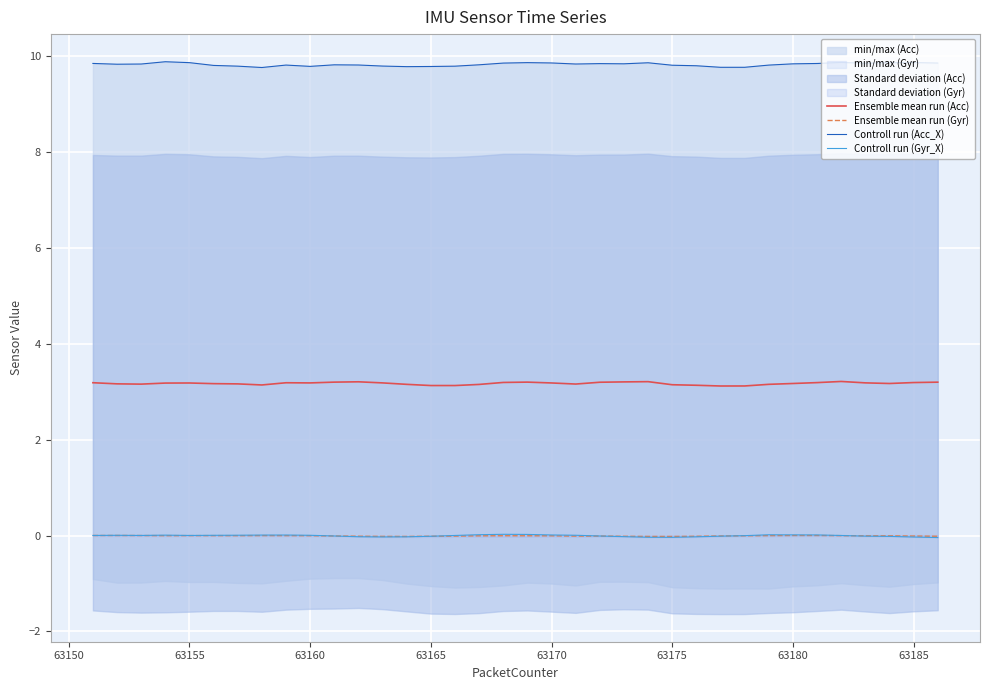

What is the minimum value for Ensemble mean run (Acc)?

3.1